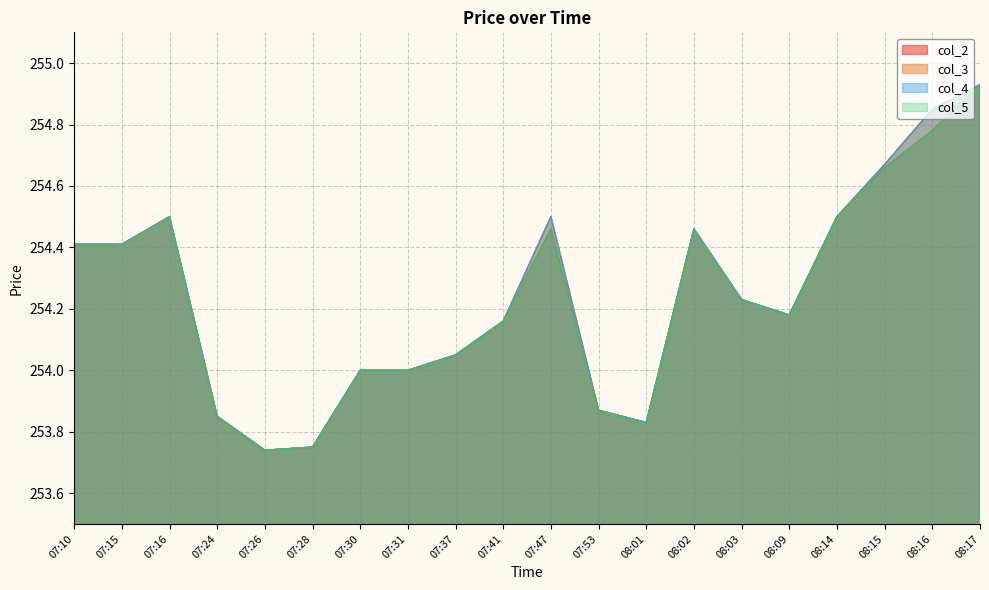

True or false: col_5 and col_2 cross at least once.

False